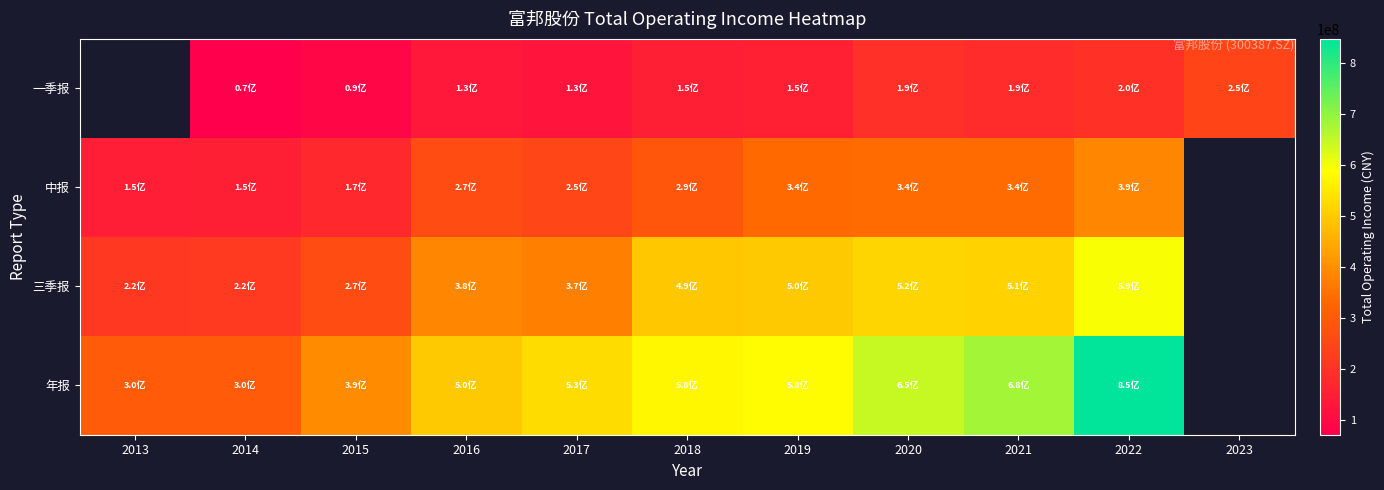

Rank the series by their average value, from lowest to highest.

一季报, 中报, 三季报, 年报